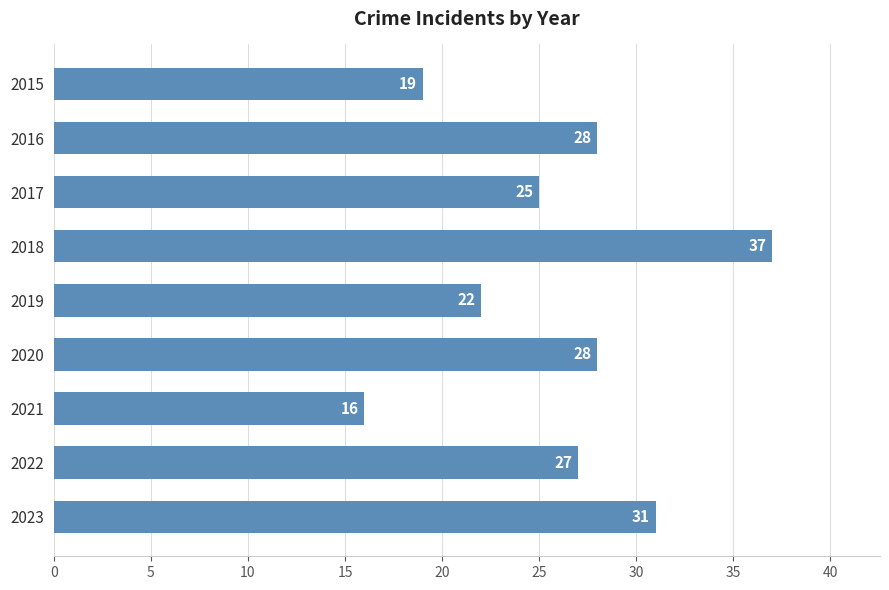

Is it true that the value at 2020 is 28?

True